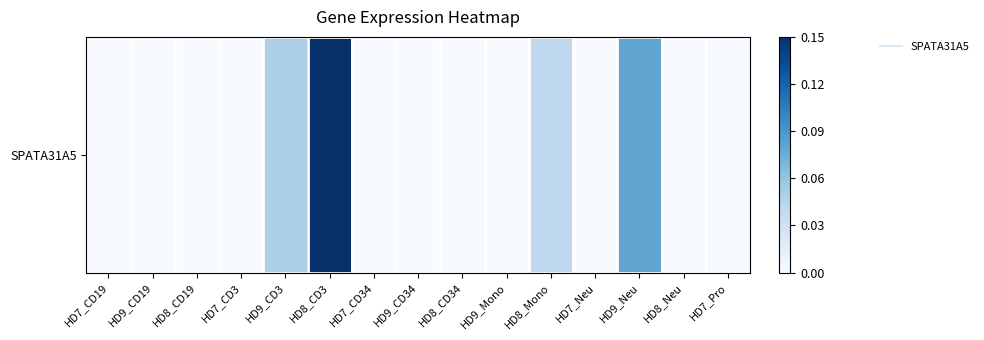

What is the change in value from HD8_CD3 to HD8_Mono?

-0.1